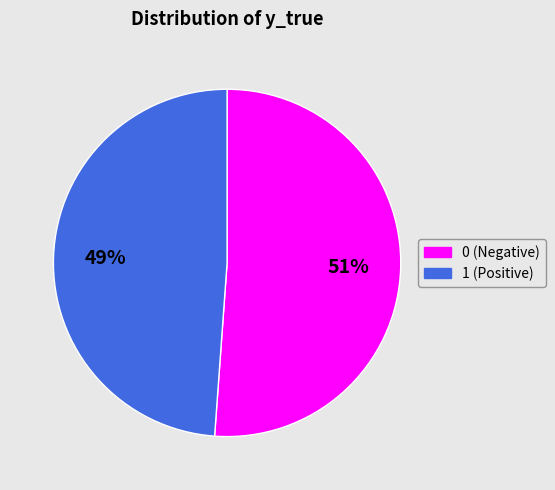

How many segments does this pie chart have?

2